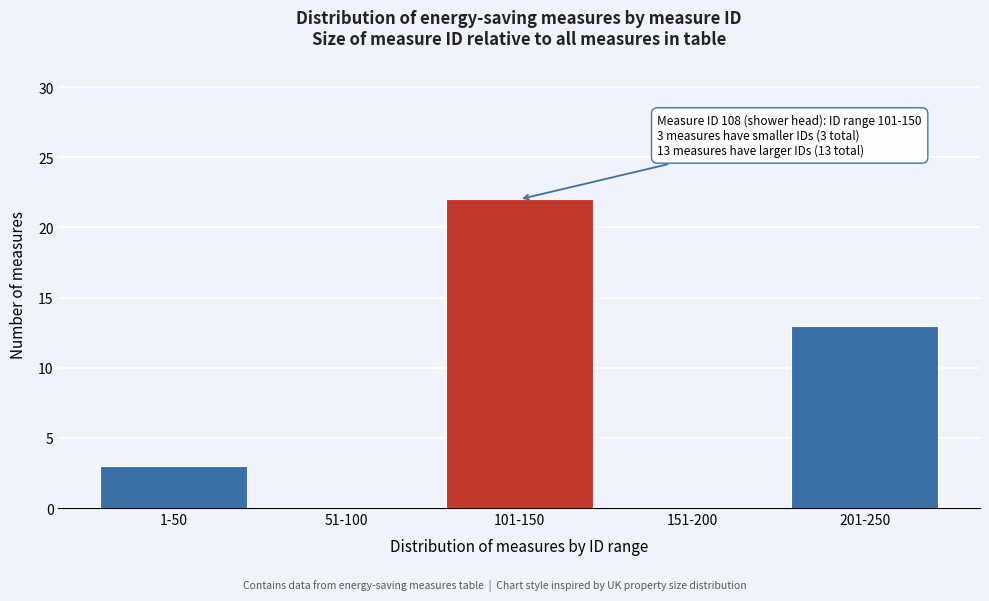

Reading left to right, what are all the values shown in this chart?

1-50=3	51-100=0	101-150=22	151-200=0	201-250=13